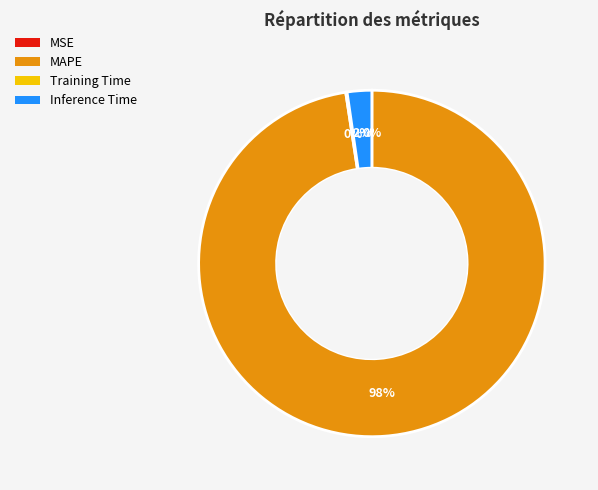

Between MAPE and Inference Time, which is larger?

MAPE